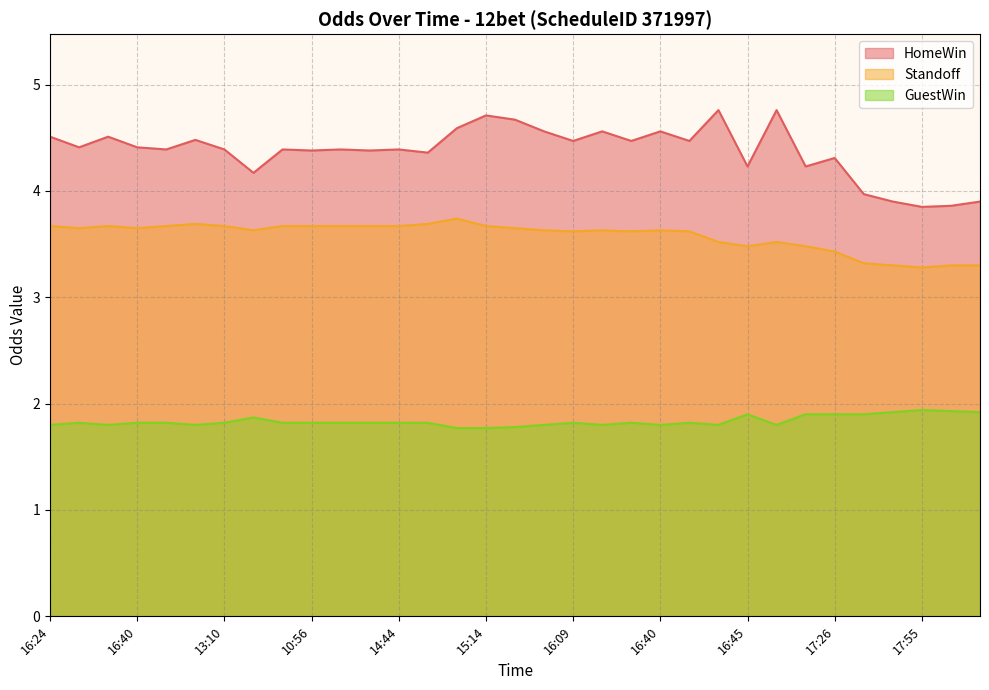

The value of Standoff at 16:09 is 4.8. True or false?

False